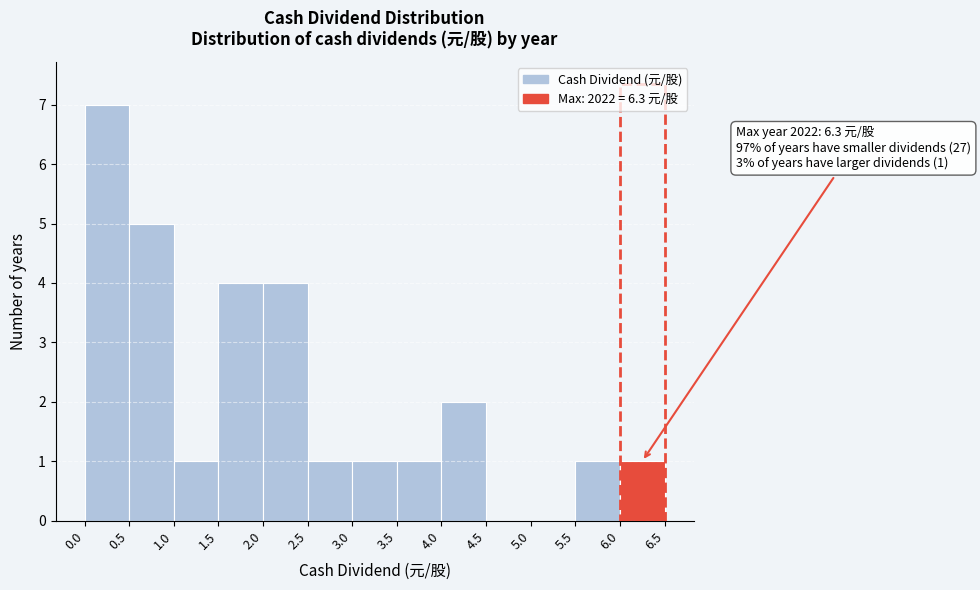

Which range on the x-axis has the tallest bar?

0.0 to 0.5